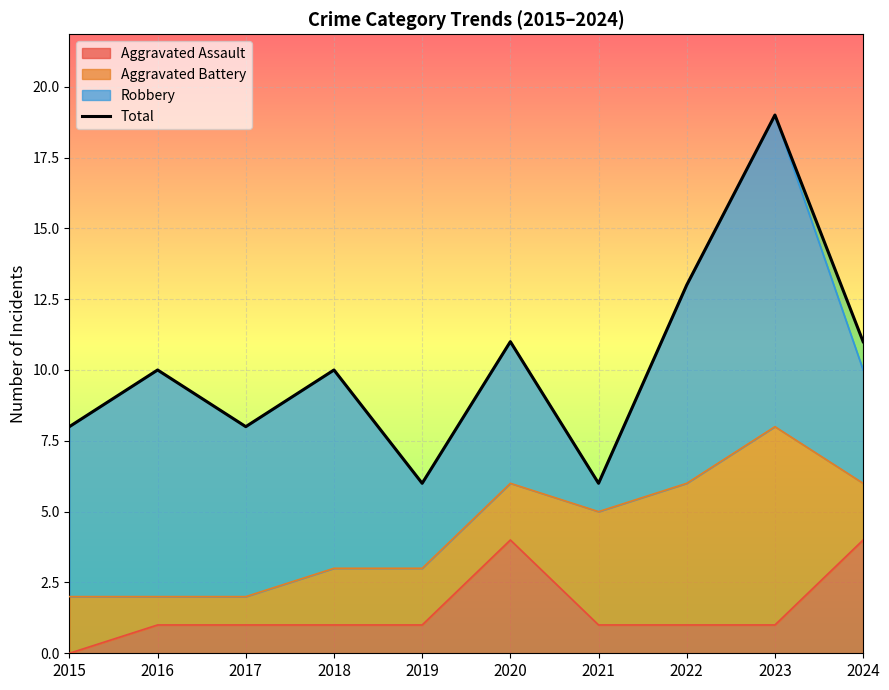

List the labels in order of value, largest first.

2023, 2022, 2020, 2024, 2016, 2018, 2015, 2017, 2019, 2021